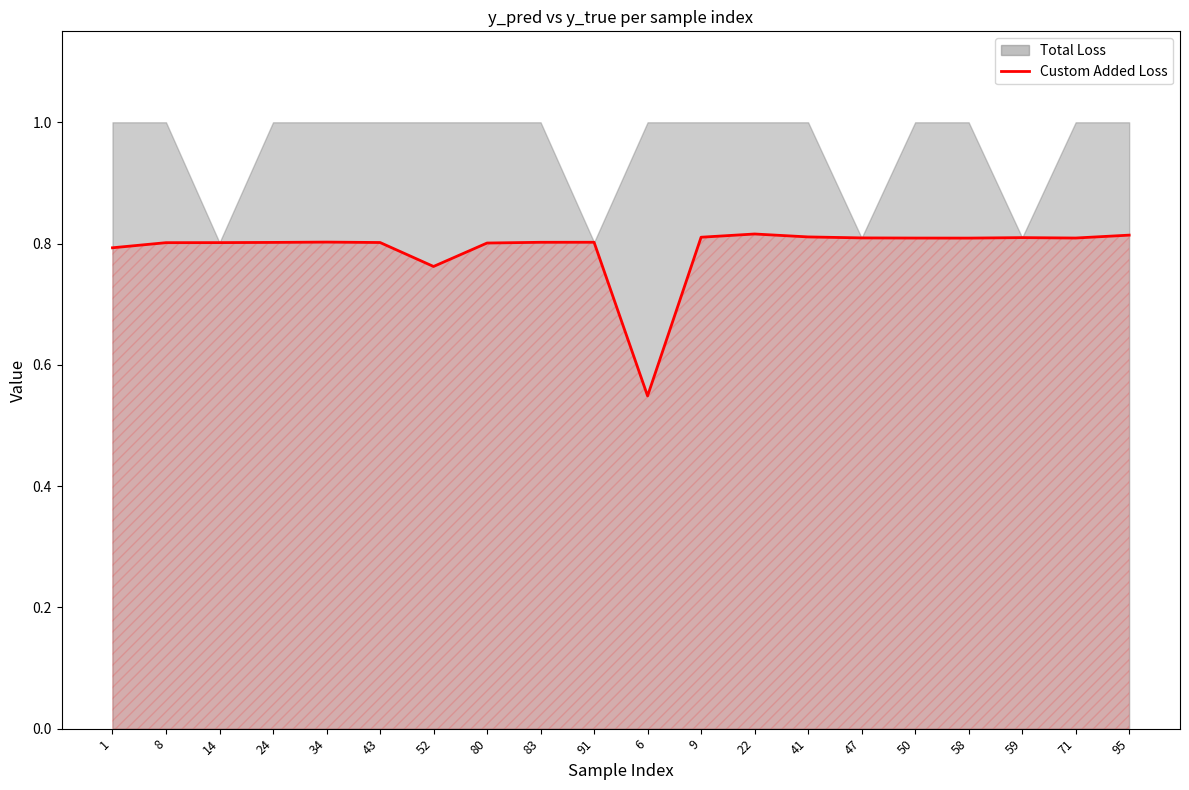

Is it true that the value at 83 is 0.2?

False